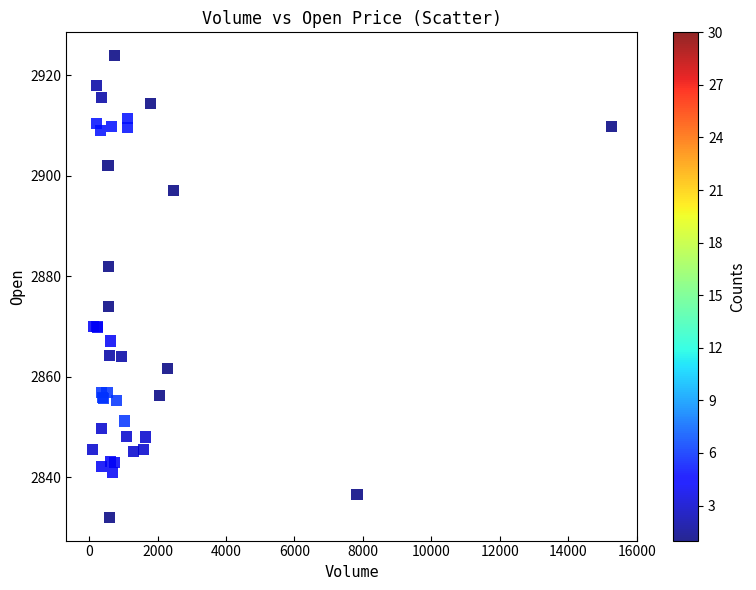

What Y value in the scatter plot is closest to 2877?

2874.0